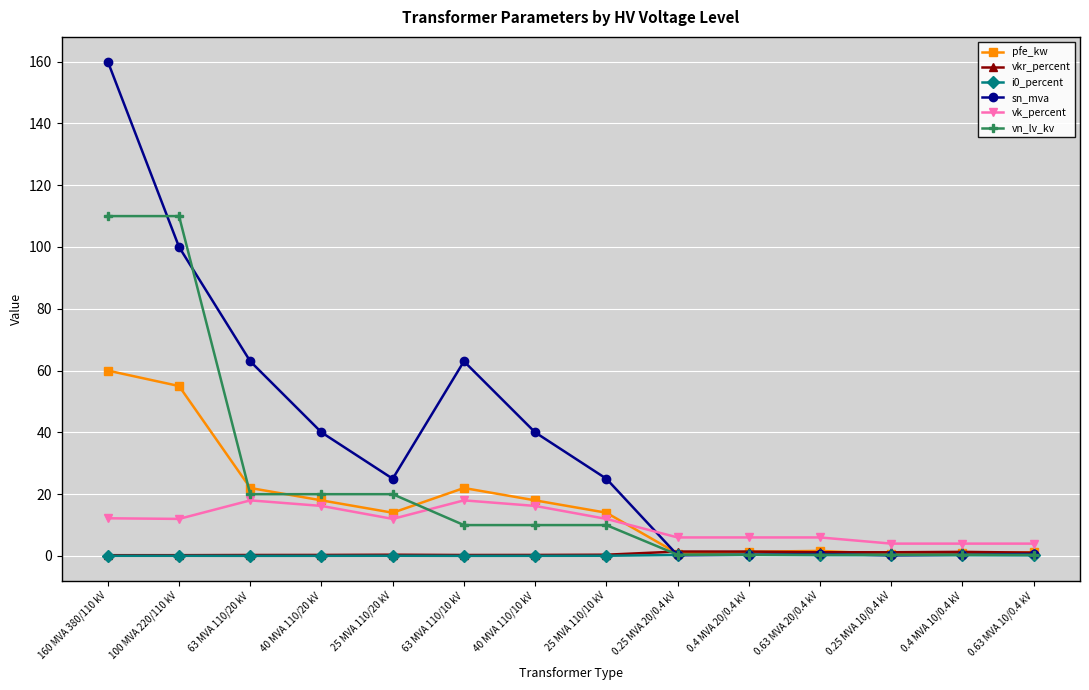

Is it true that sn_mva equals 63.0 at 63 MVA 110/20 kV?

True